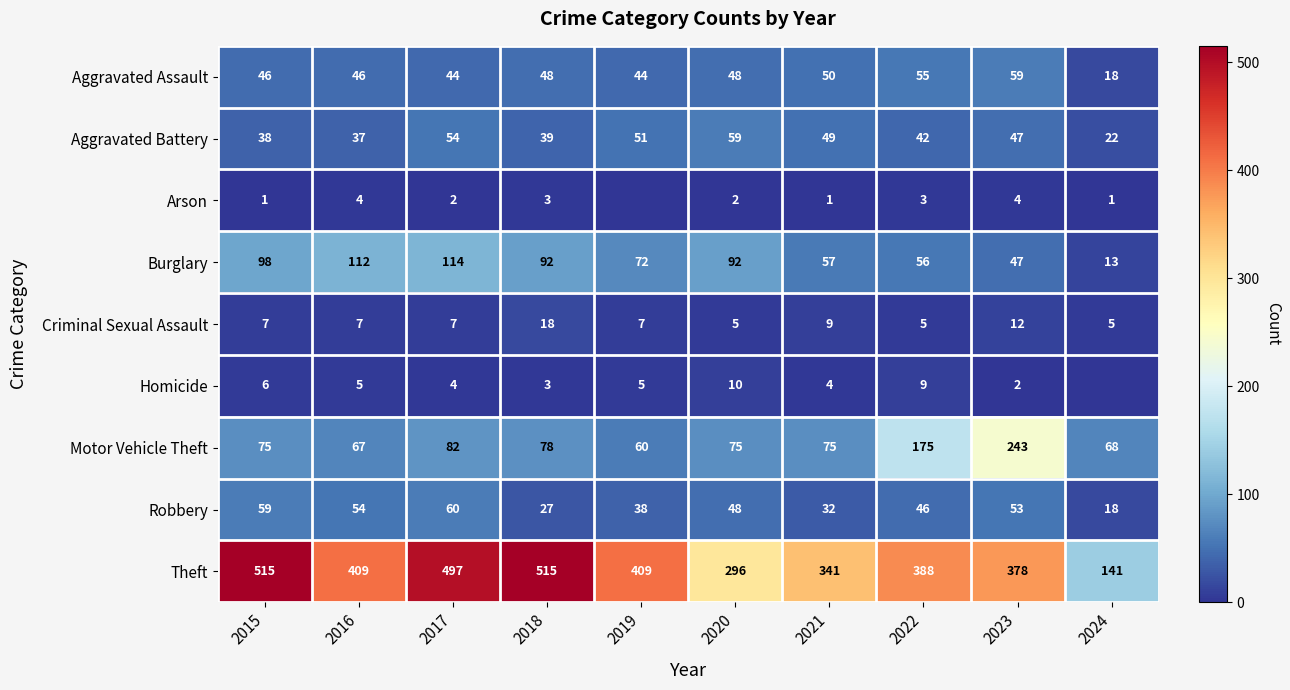

What is the difference between the maximum and minimum values in the Robbery series?

42